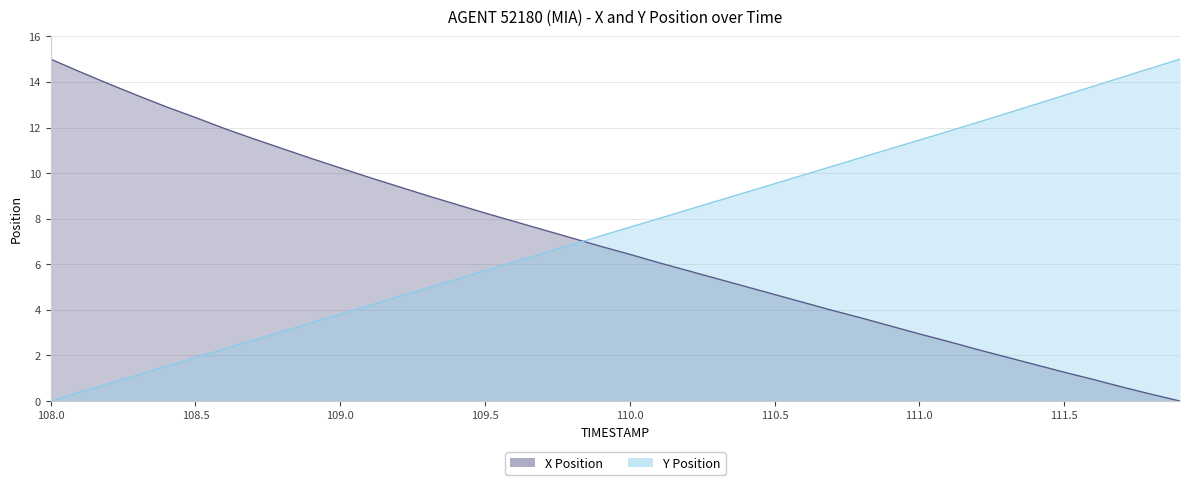

How many lines are shown in the chart?

2